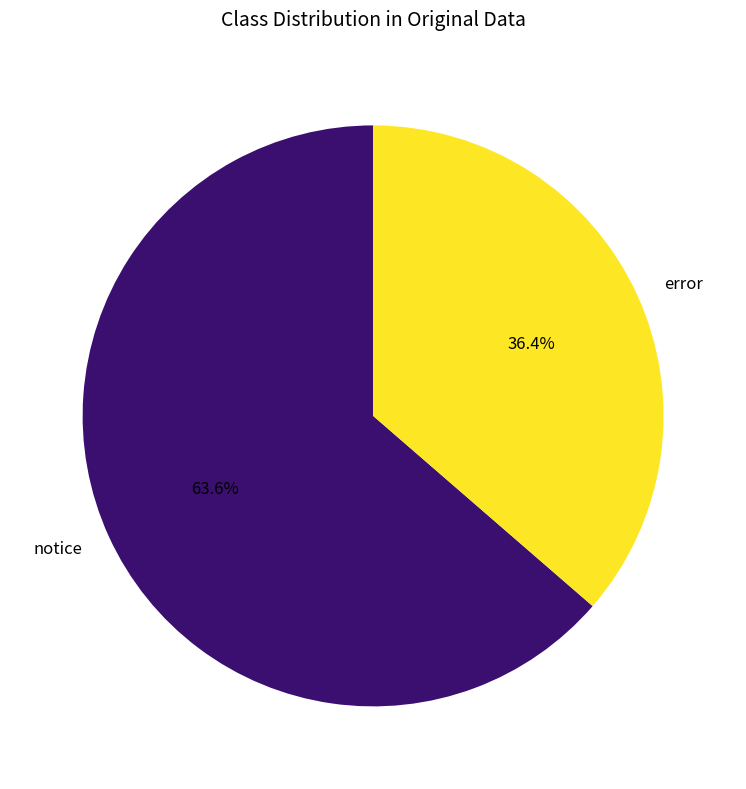

Between notice and error, which is larger?

notice